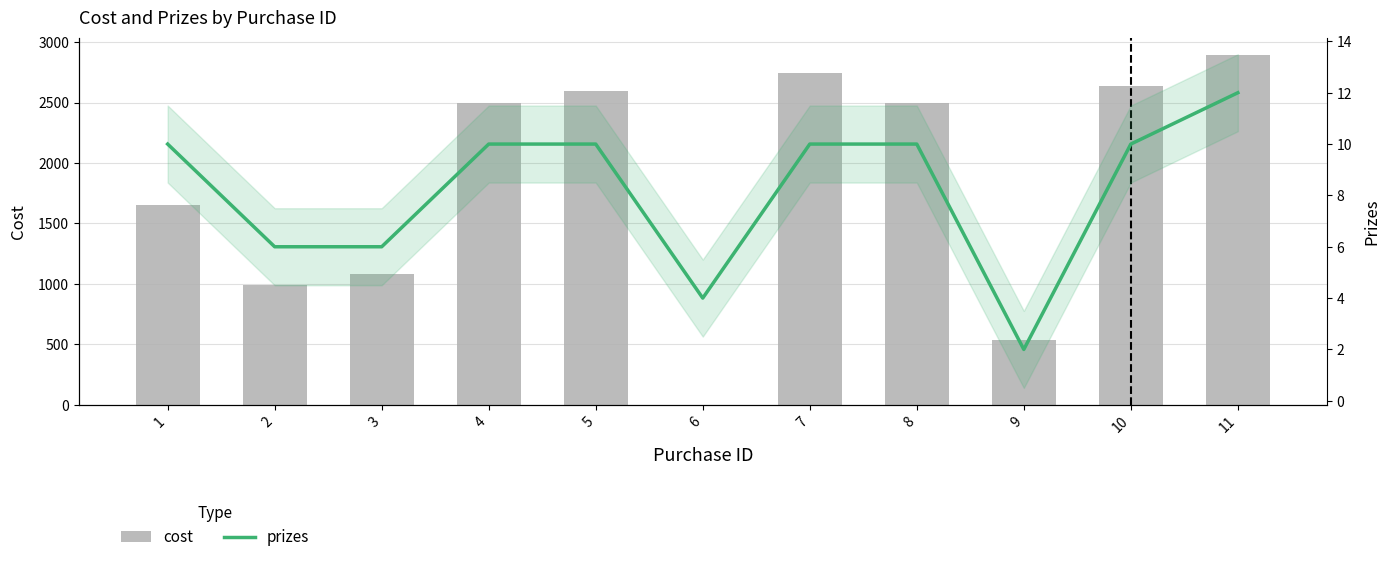

Between 3 and 11, which series saw the biggest shift?

cost